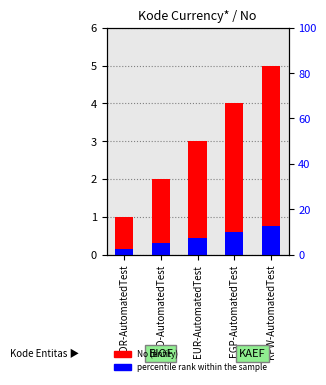

What is the approximate value of No (entity count) at EGP-AutomatedTest?

4.0